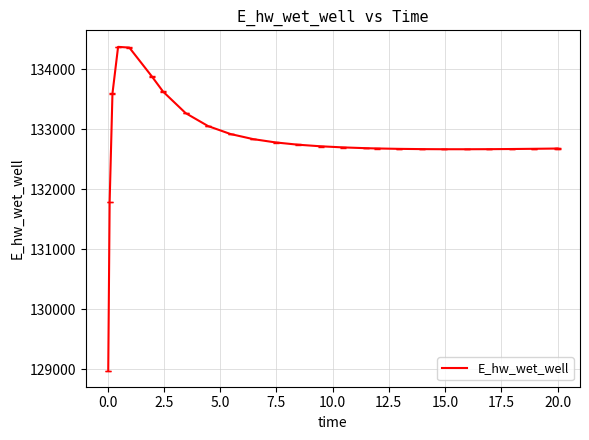

What is the minimum value shown in the chart?

128975.6